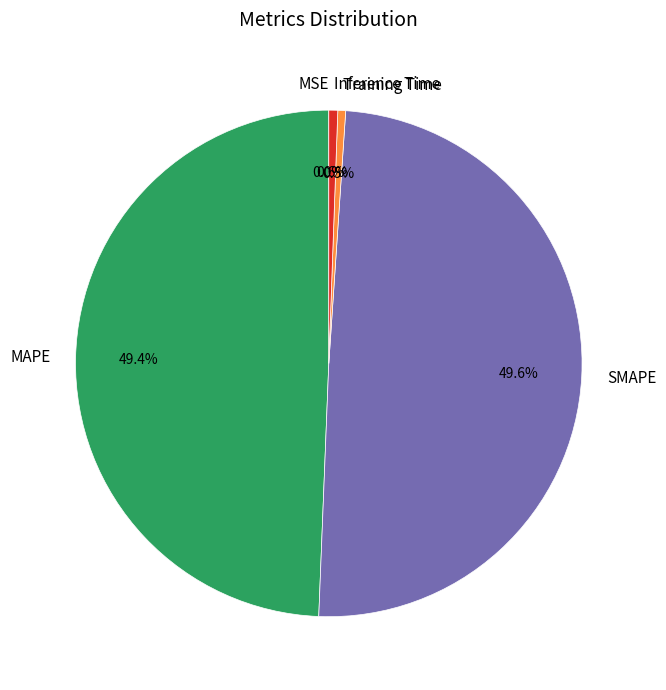

Is there a majority slice in this chart?

No